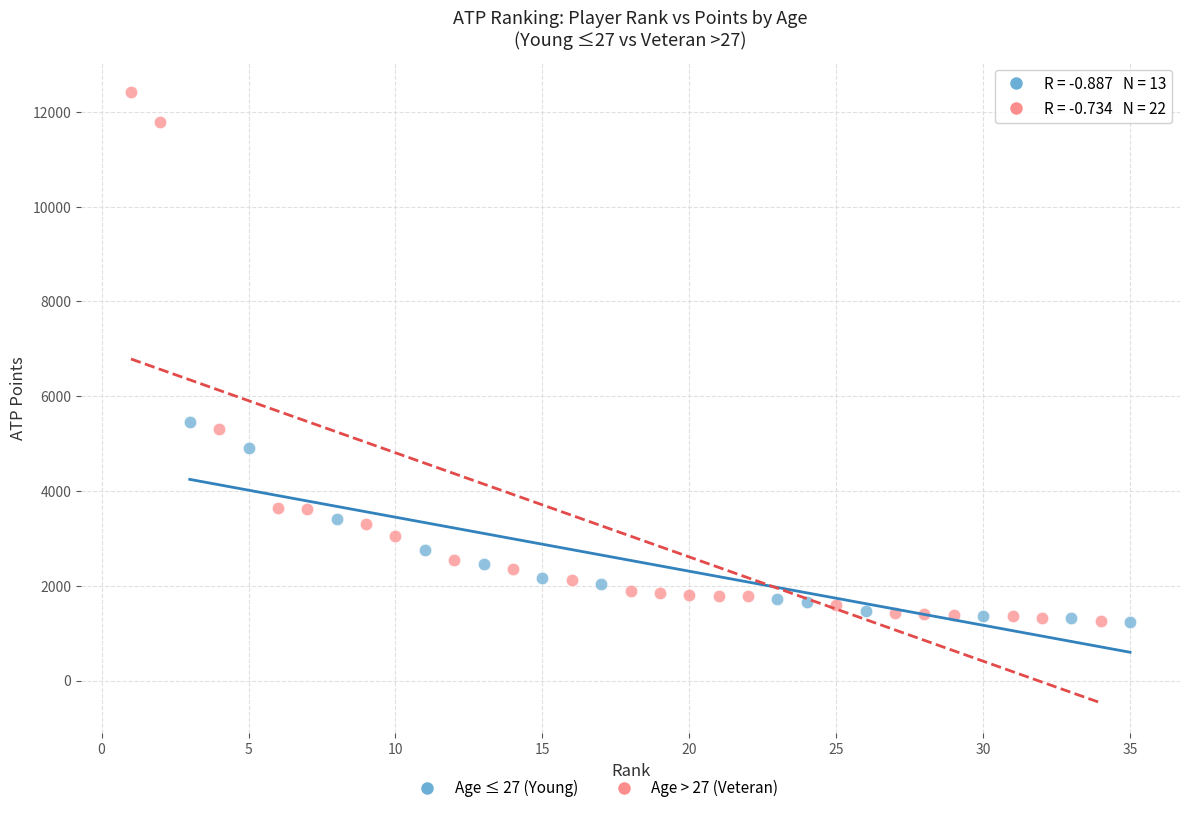

Which series has the largest Y range (max minus min)?

Age > 27 (Veteran)